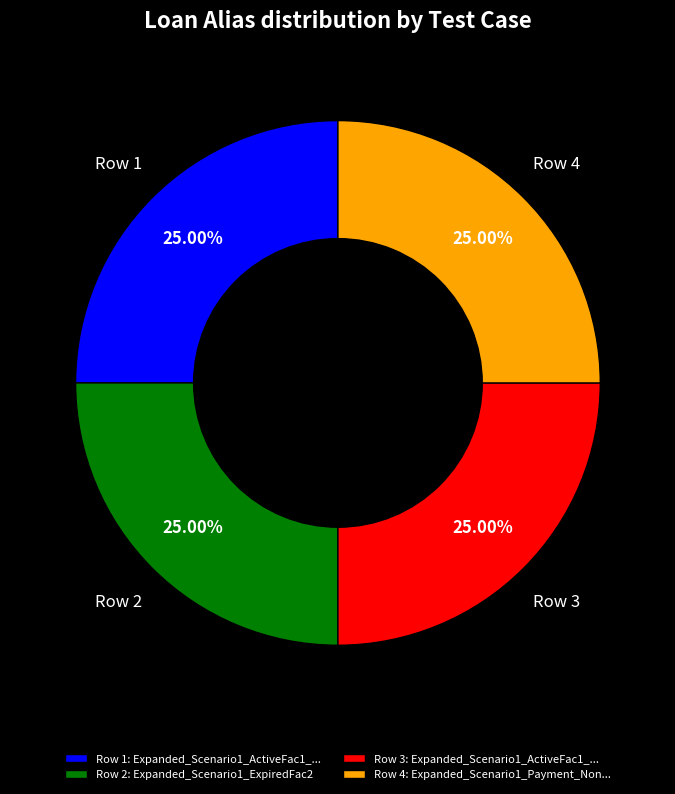

Count the number of slices in the pie.

4